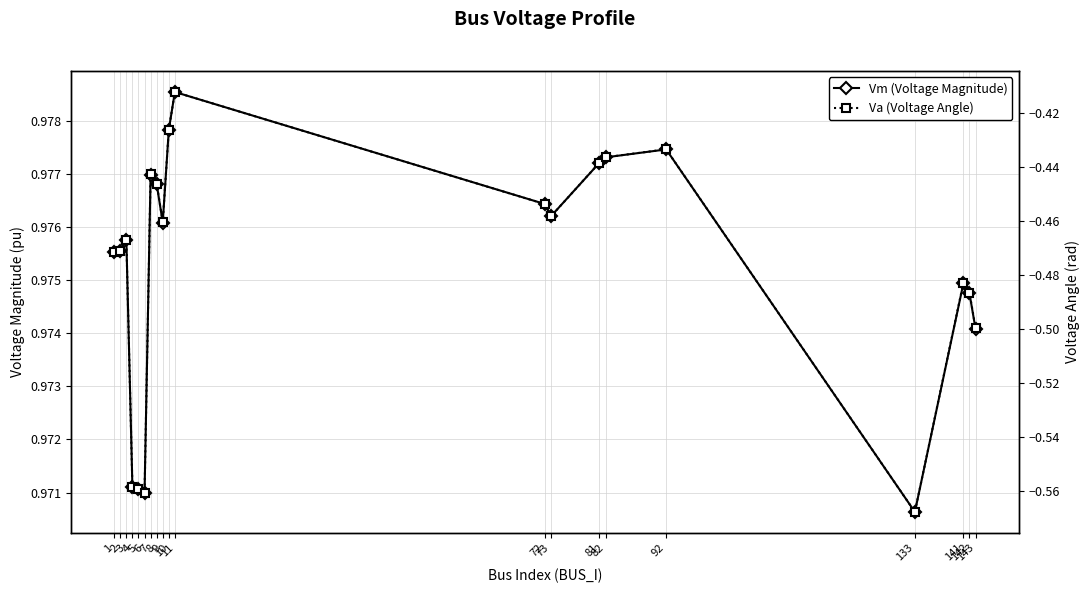

At which label does Vm (Voltage Magnitude) reach its minimum?

133